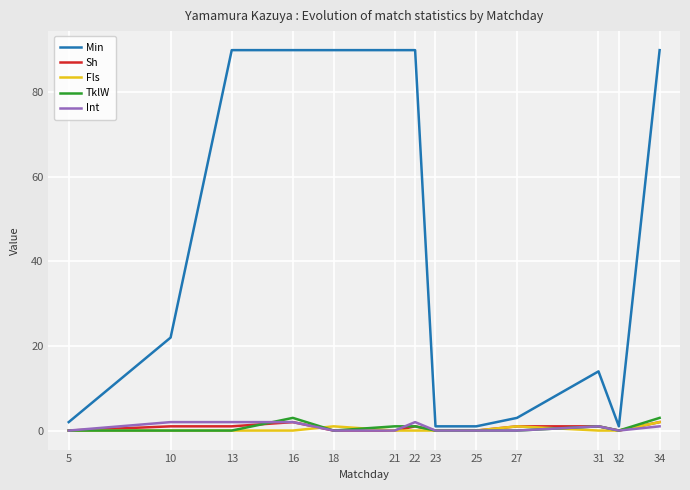

Count the number of categories in the chart.

13